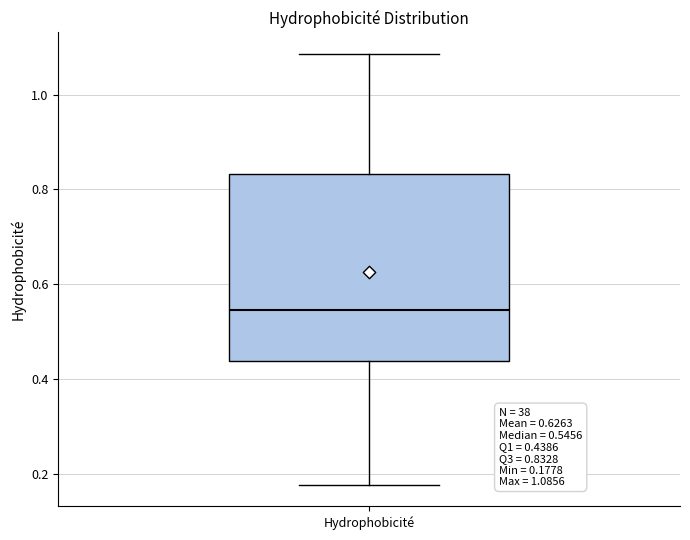

Transcribe this box plot: give where the median line is, the range the box spans, and where the two whiskers end, as read against the y-axis. The values are not printed on the chart, so give them approximately, as read against the axis.

median 0.54, box 0.44 to 0.84, whiskers 0.18 to 1.08